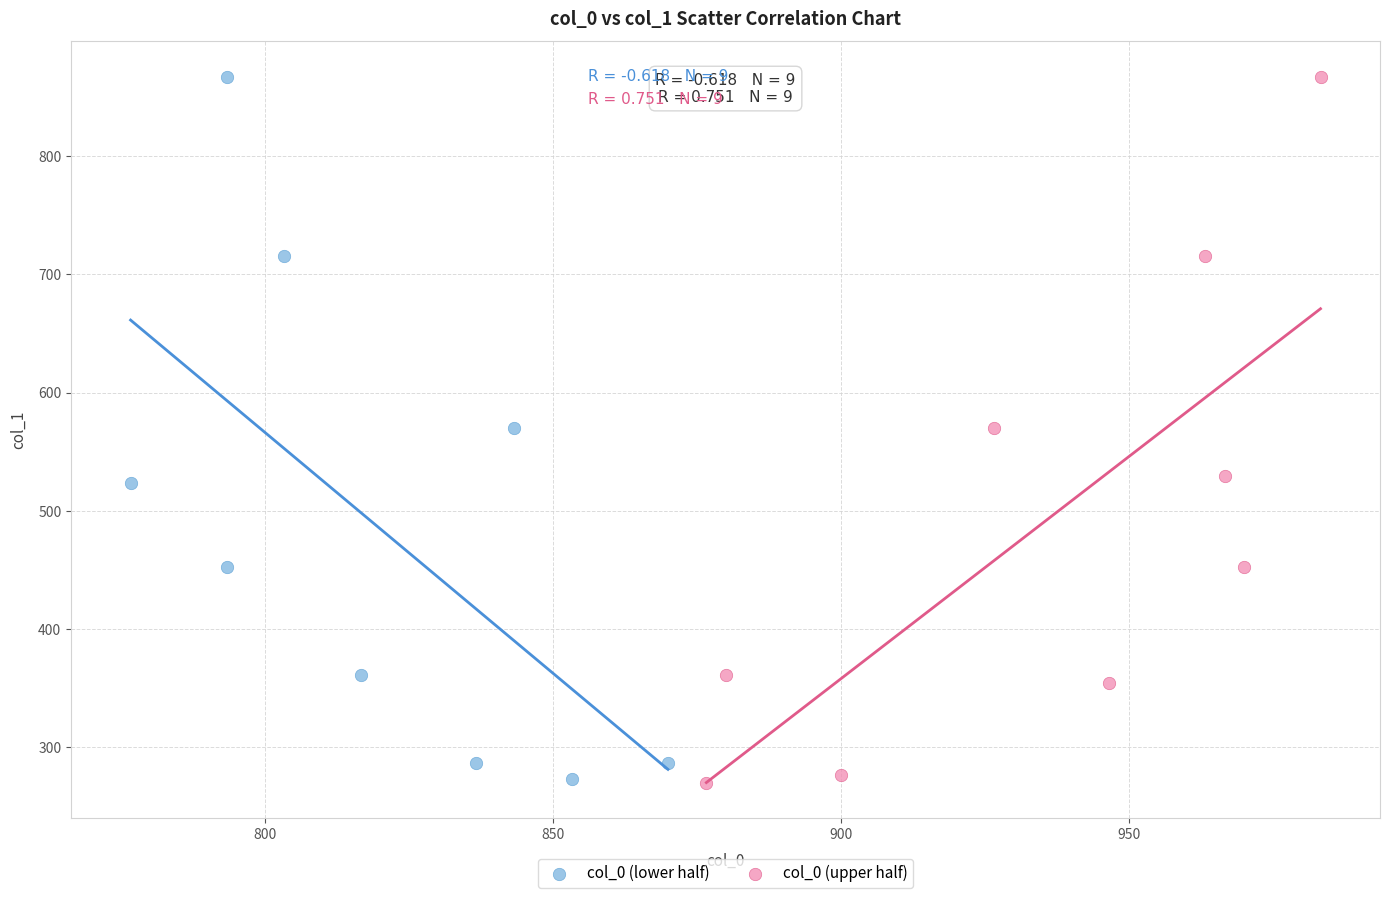

Which series has the largest Y range (max minus min)?

col_0 (upper half)